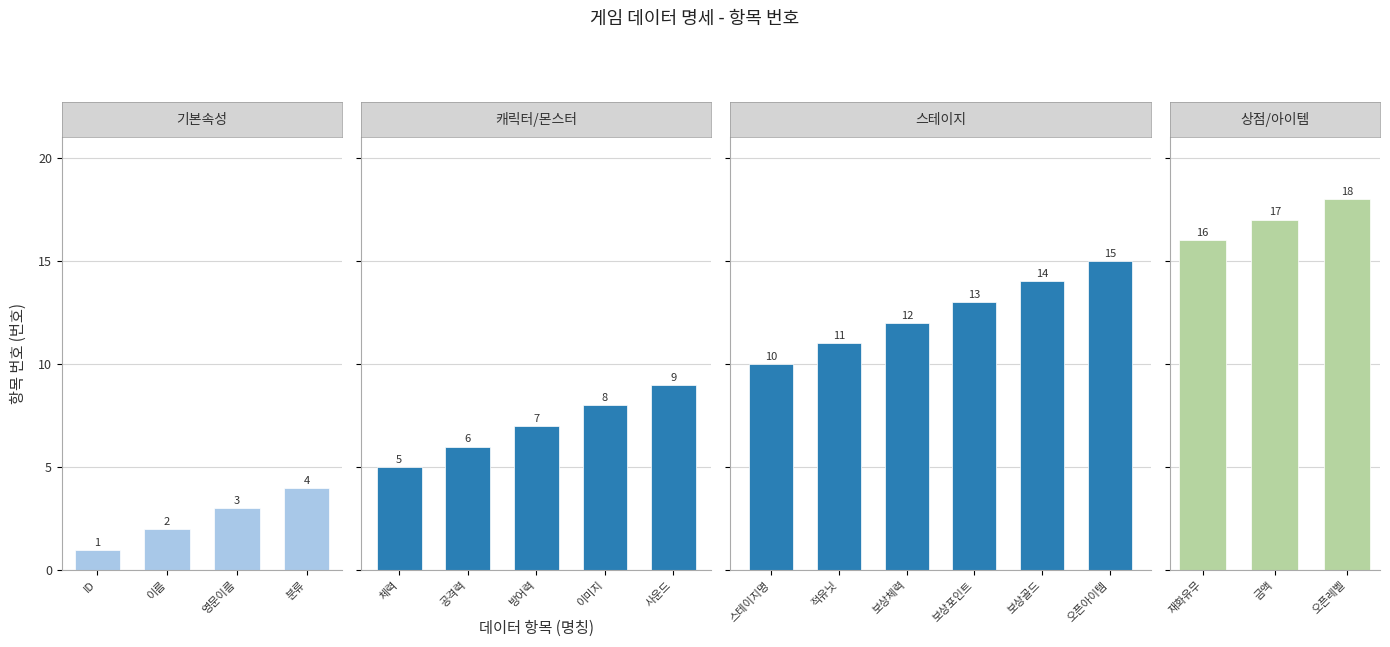

List the labels in order of value, largest first.

오픈레벨, 금액, 재화유무, 오픈아이템, 보상골드, 보상포인트, 보상체력, 적유닛, 스테이지명, 사운드, 이미지, 방어력, 공격력, 체력, 분류, 영문이름, 이름, ID